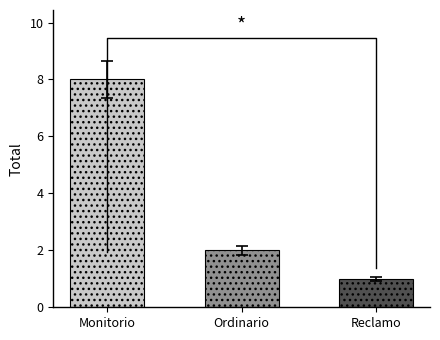

Count the values in the range 1 to 8.

3